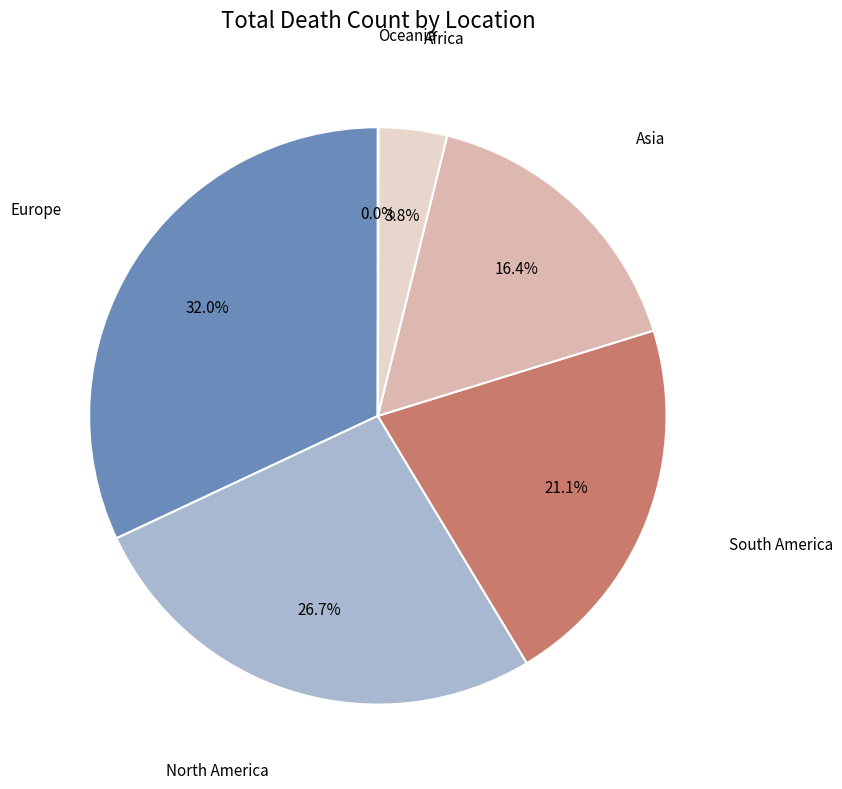

Rank the categories by value from highest to lowest.

Europe, North America, South America, Asia, Africa, Oceania